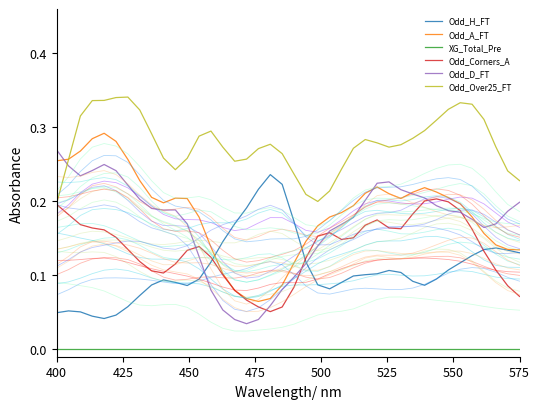

True or false: XG_Total_Pre has a value of 0.0 at 575.

True